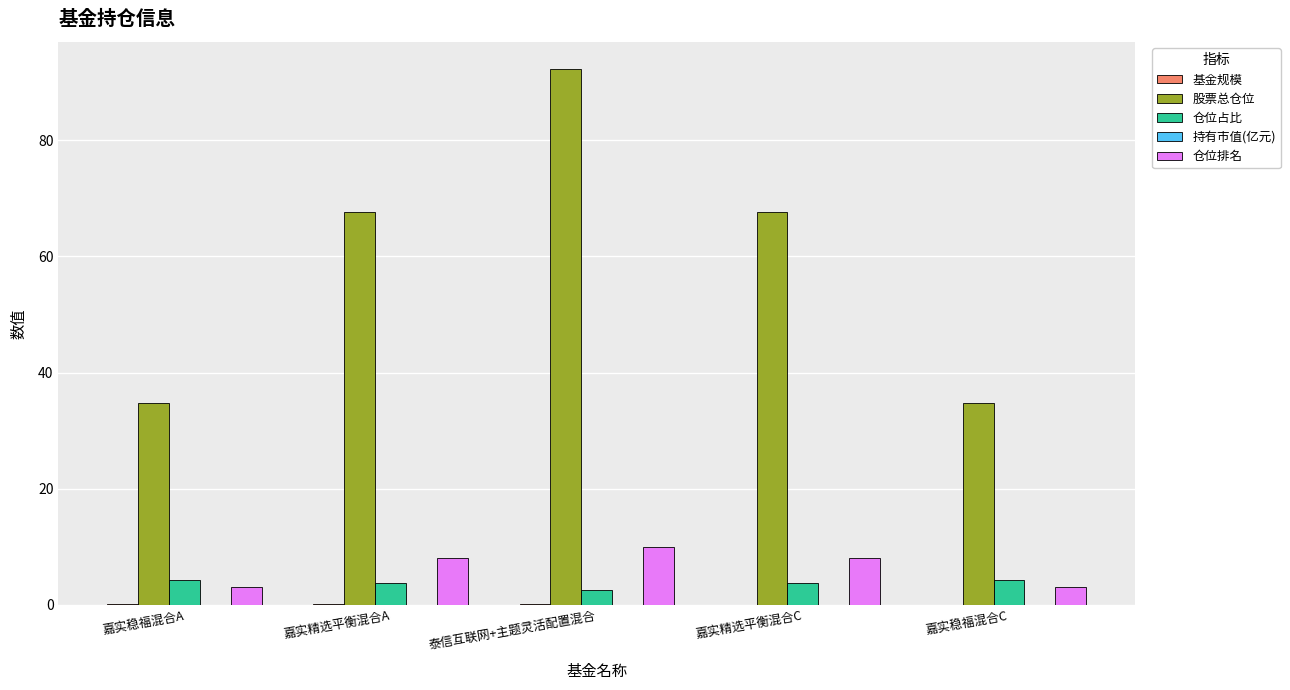

True or false: 股票总仓位 has a value of 34.7 at 嘉实稳福混合C.

True